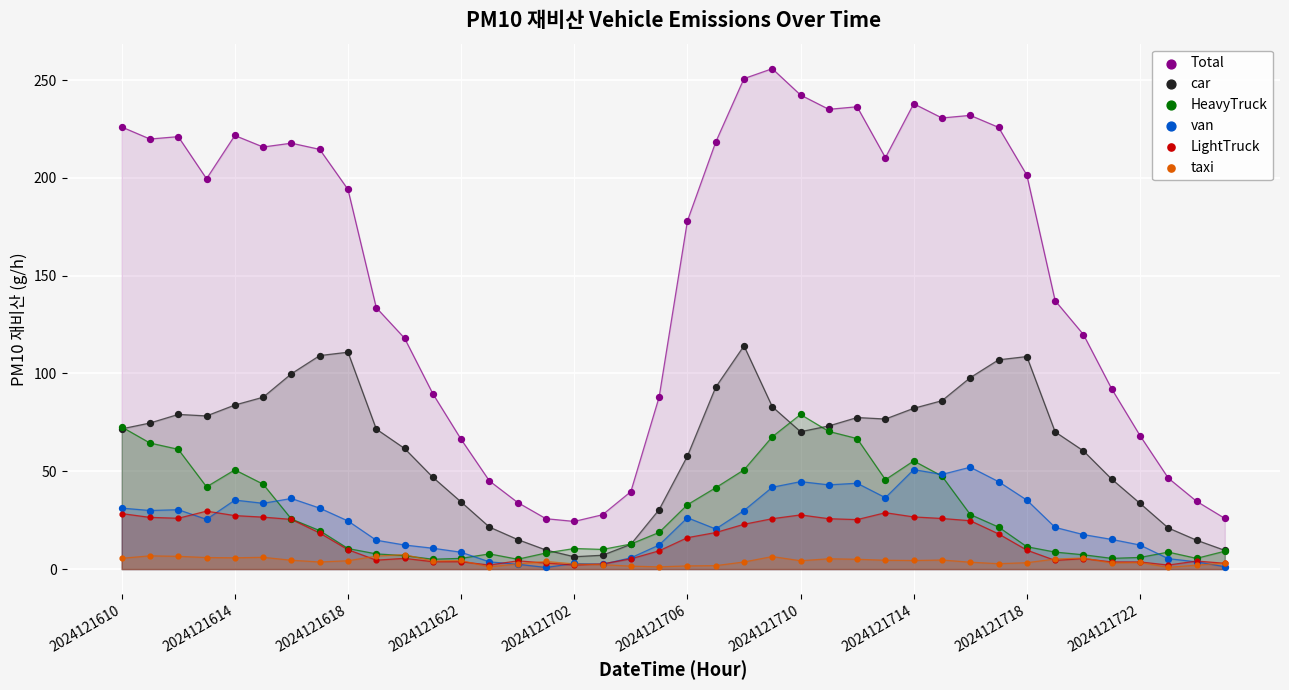

Which series contains the lowest Y value?

van